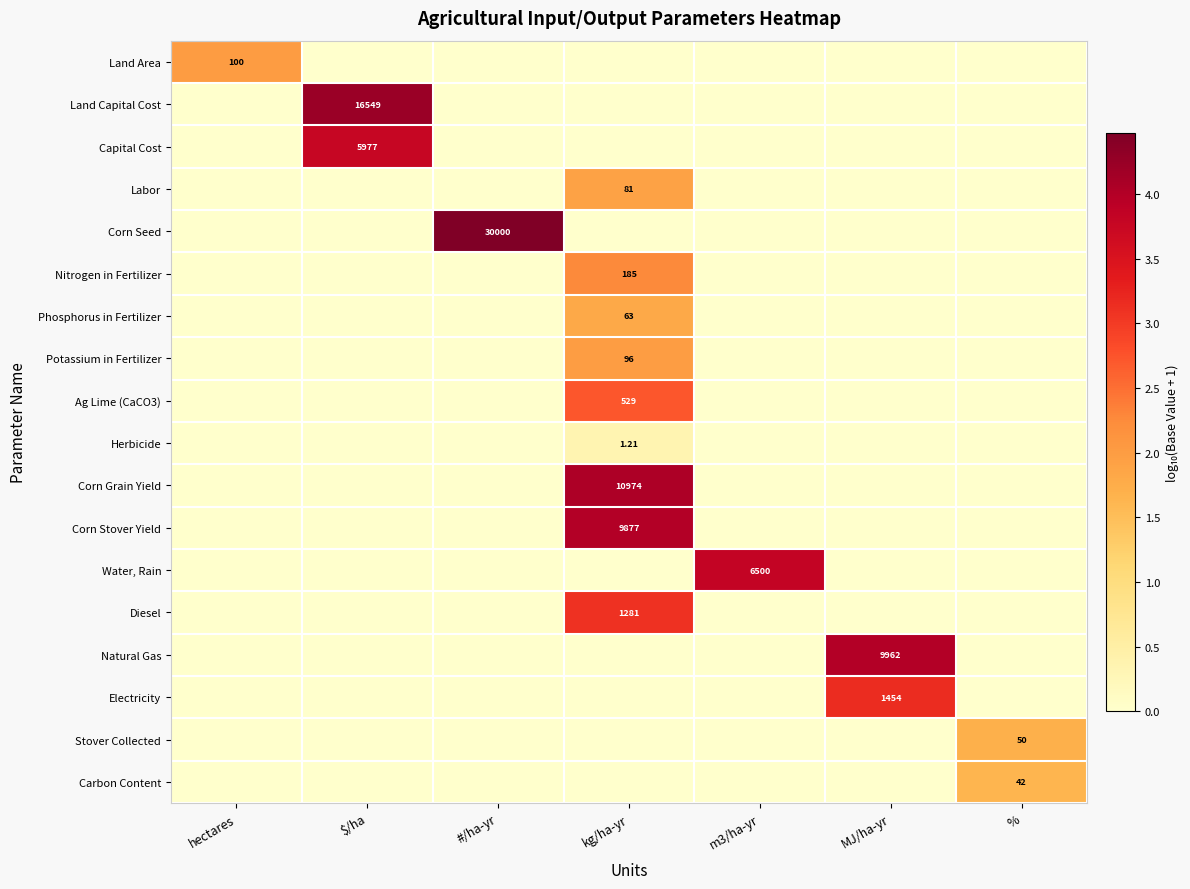

Which series has the largest range (max minus min)?

Corn Seed